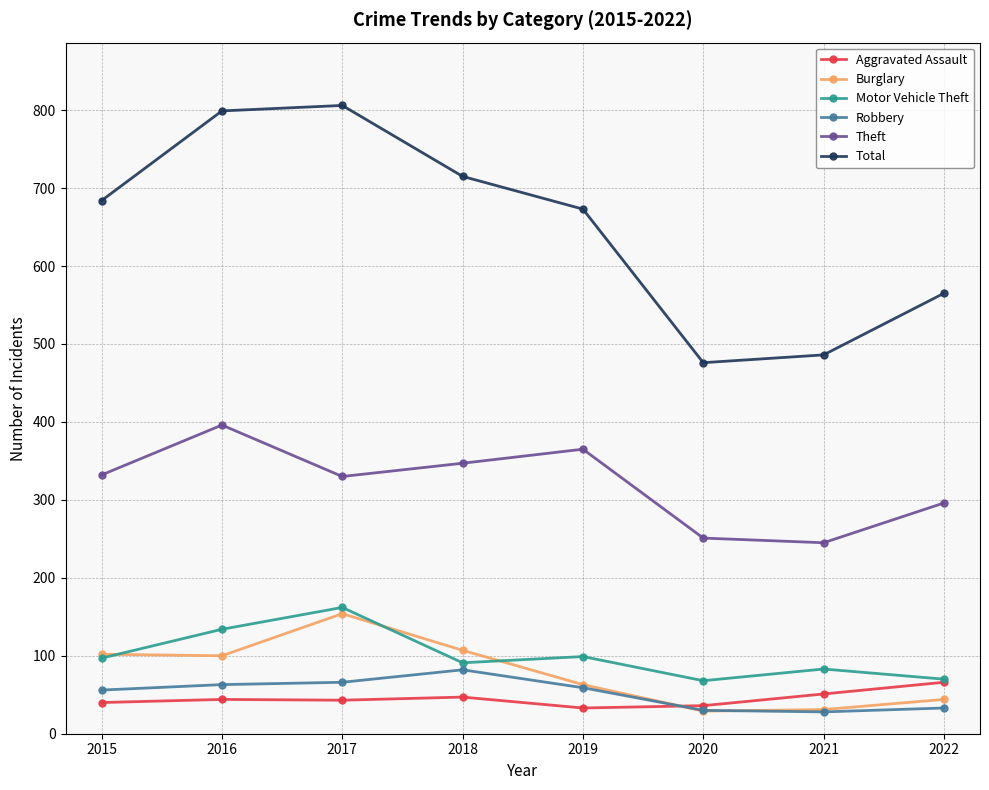

True or false: Burglary has a value of 61 at 2018.

False